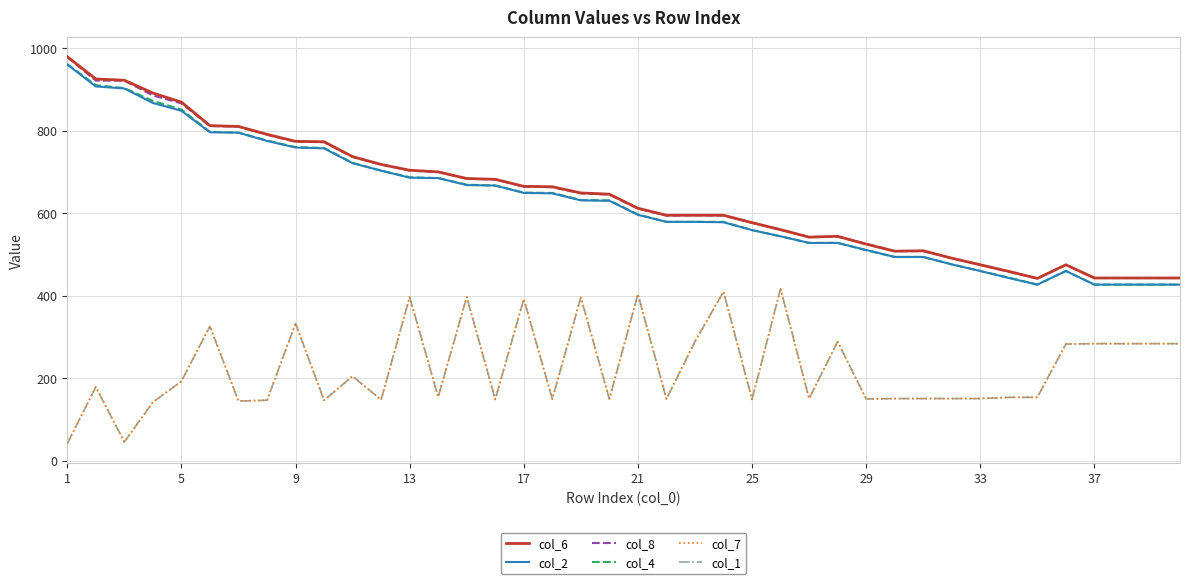

Does the chart have visible grid lines?

Yes